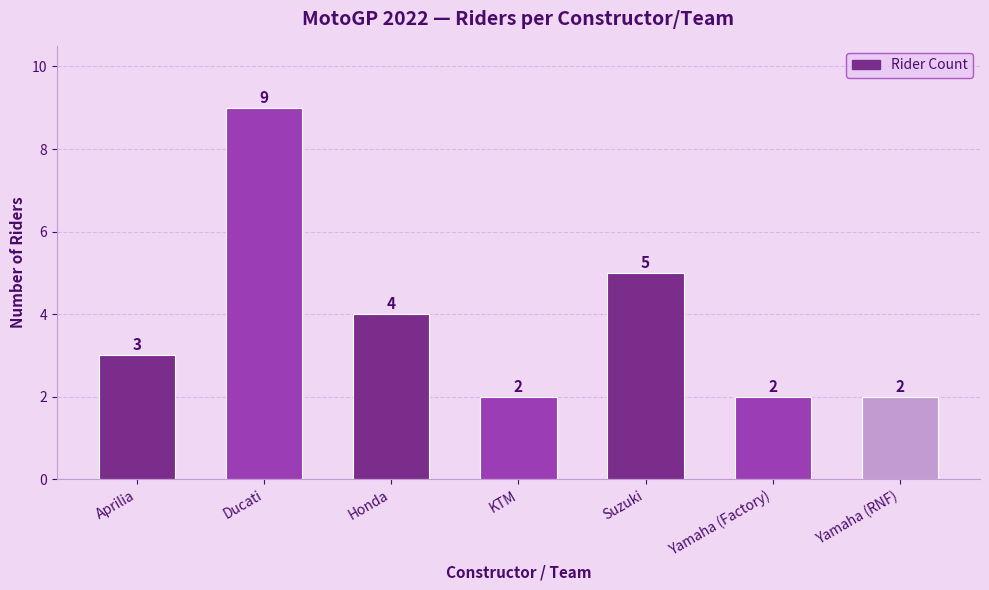

Which label corresponds to the largest value in the chart?

Ducati